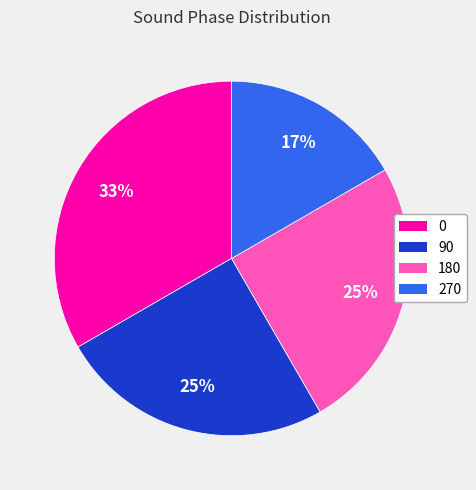

What percentage is the 180 slice, to the nearest percent?

25%